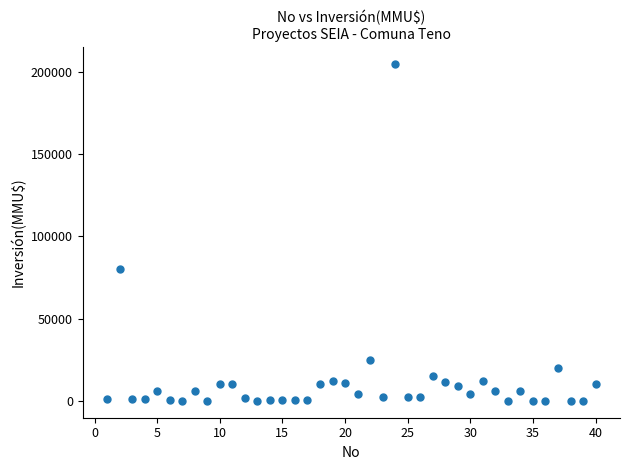

What is the range of X values (max minus min)?

39